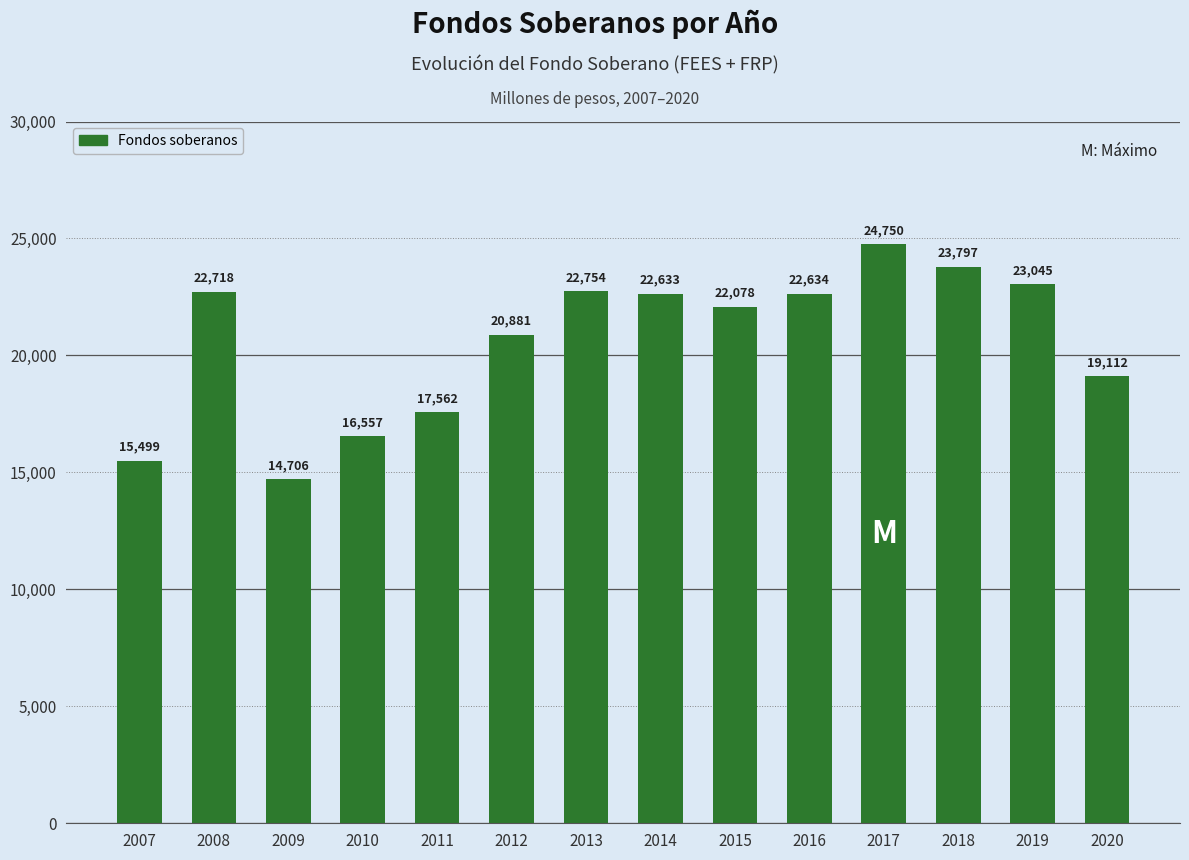

What is the approximate value at 2011, to the nearest 50?

17550